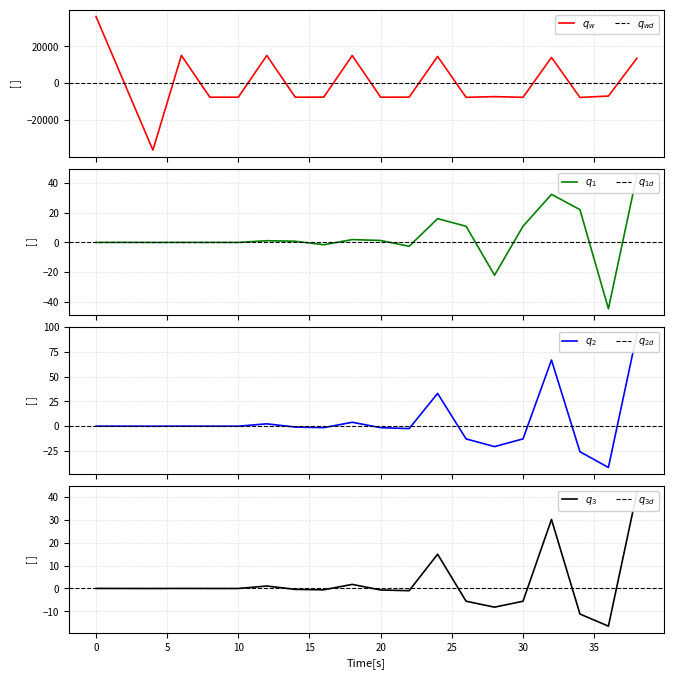

What is the sum of the node_850.1_harmonico_180 values at 24 and 0?

15.9